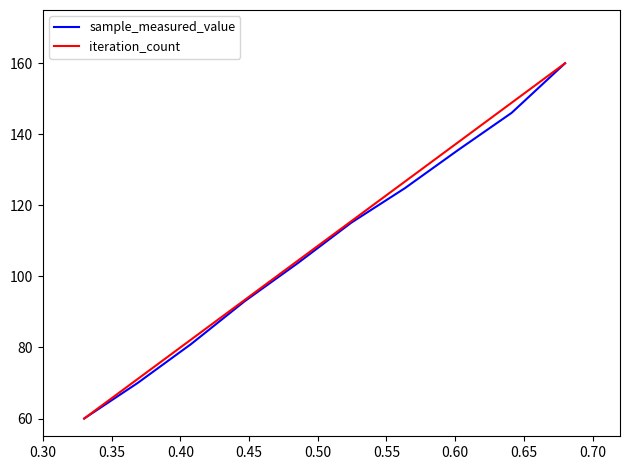

What is the sum of all iteration_count values?

1100.0